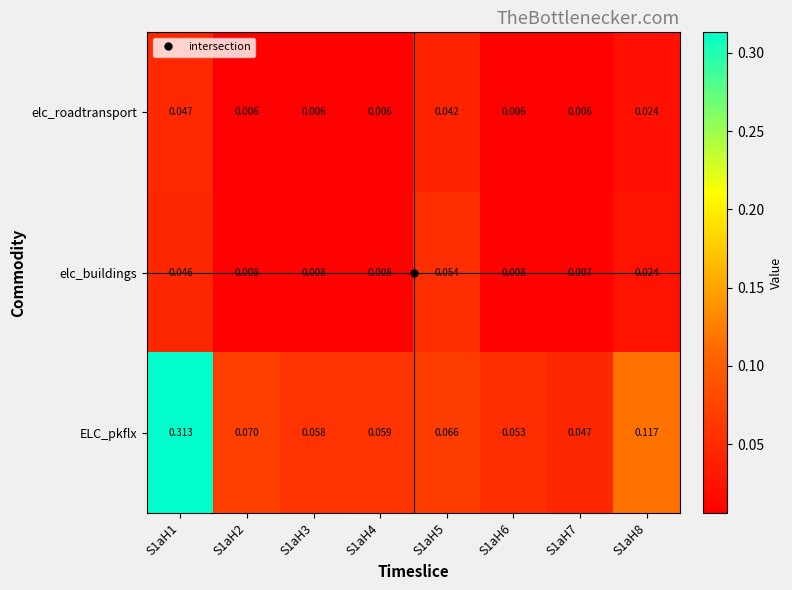

Rank the series by their maximum value, from lowest to highest.

elc_roadtransport, elc_buildings, ELC_pkflx